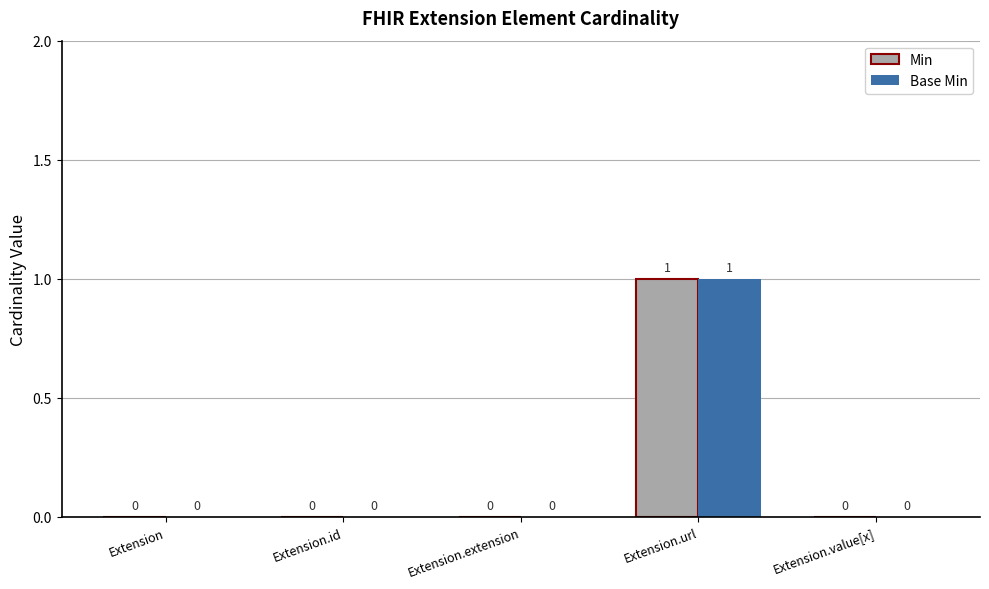

At which category is the sum across all series the highest?

Extension.url